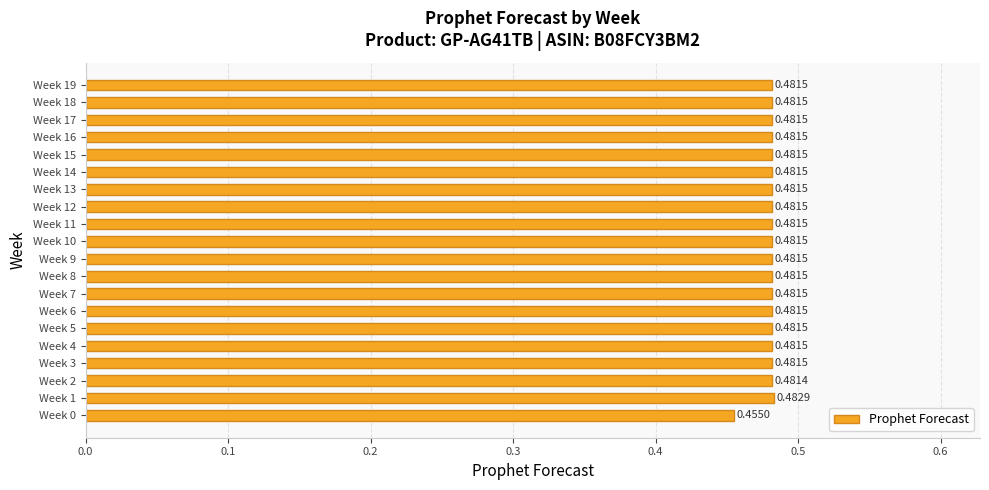

How many bars are there in total?

20